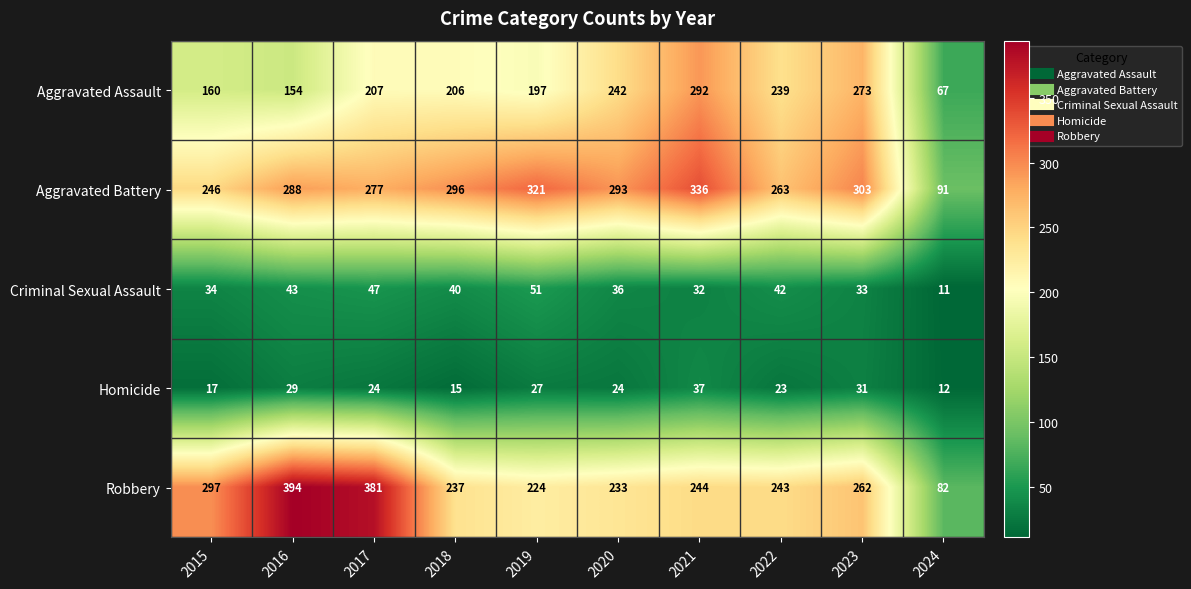

What is the approximate value of Aggravated Battery at 2015?

246